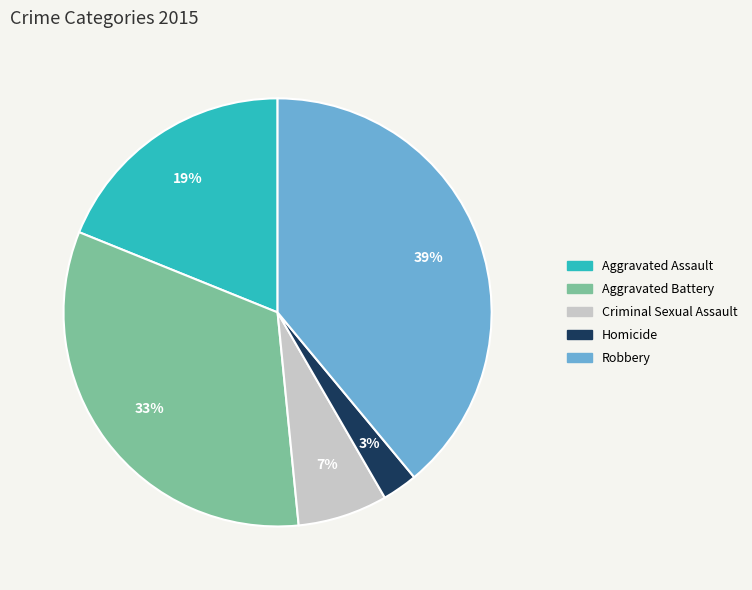

Is the sum of Aggravated Battery and Aggravated Assault greater than half?

Yes